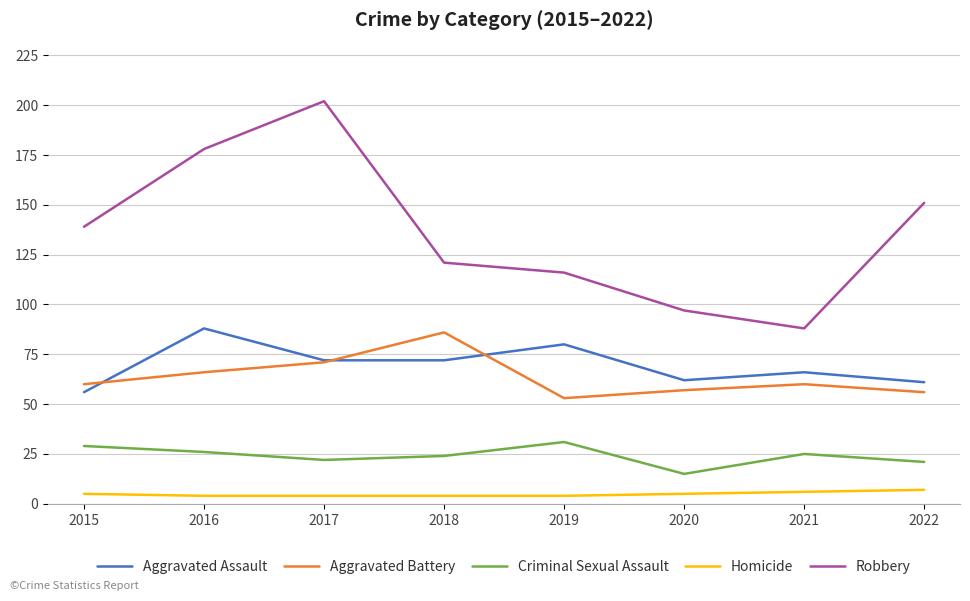

Which label corresponds to the largest value in the chart?

2017